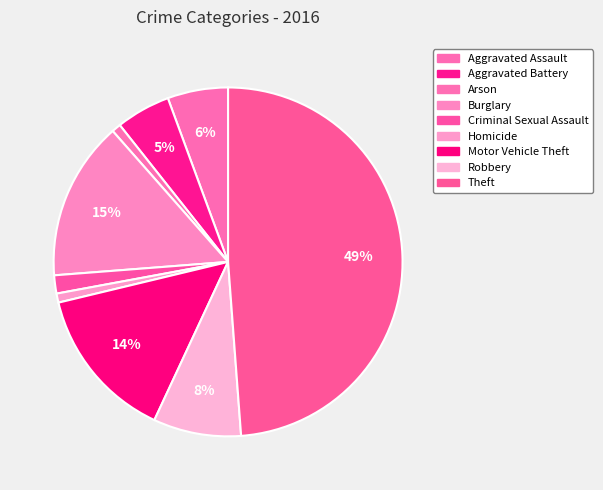

How many segments does this pie chart have?

9